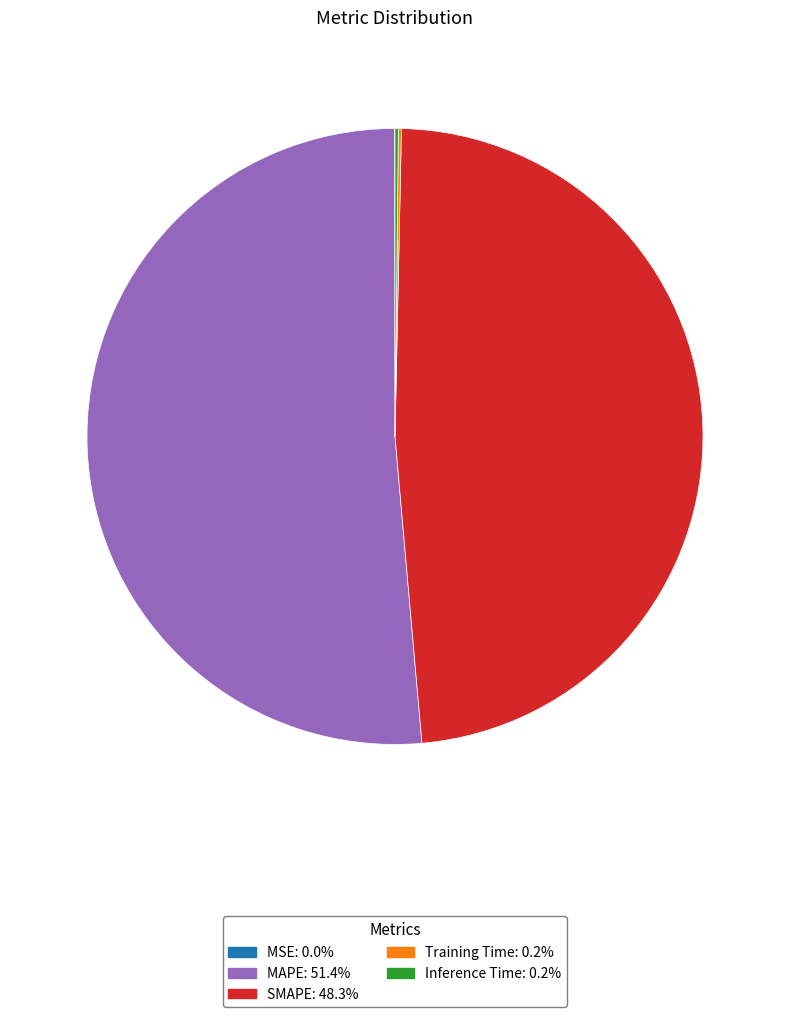

Which category has the biggest portion of the pie?

MAPE